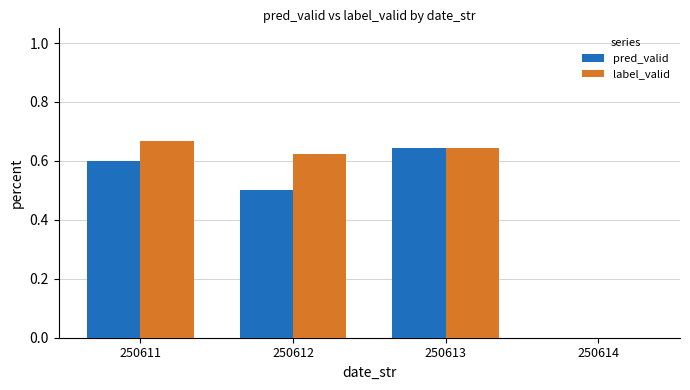

Is it true that label_valid equals 0.3 at 250614?

False